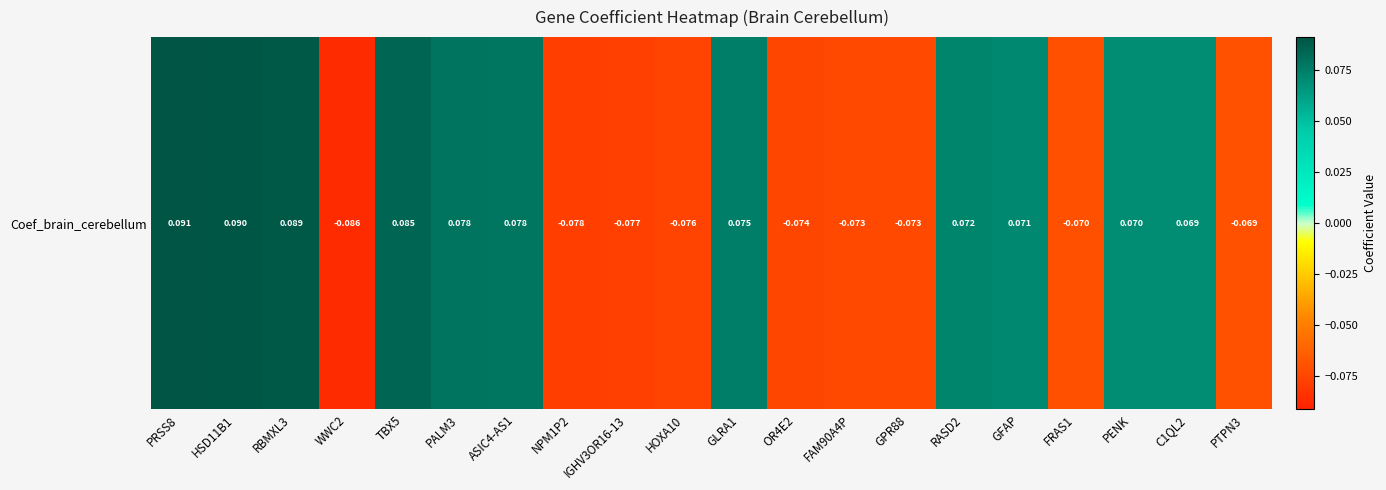

Is it true that the value at FRAS1 is -0.1?

False